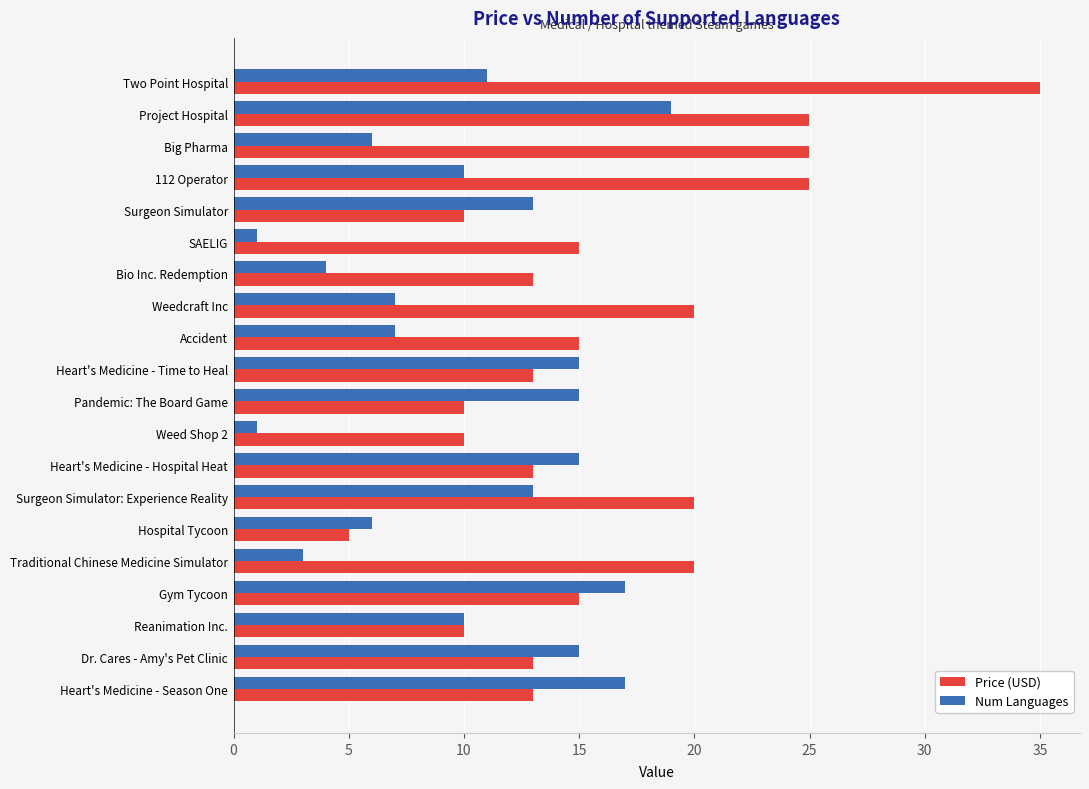

What is the sum of all Num Languages values?

205.0